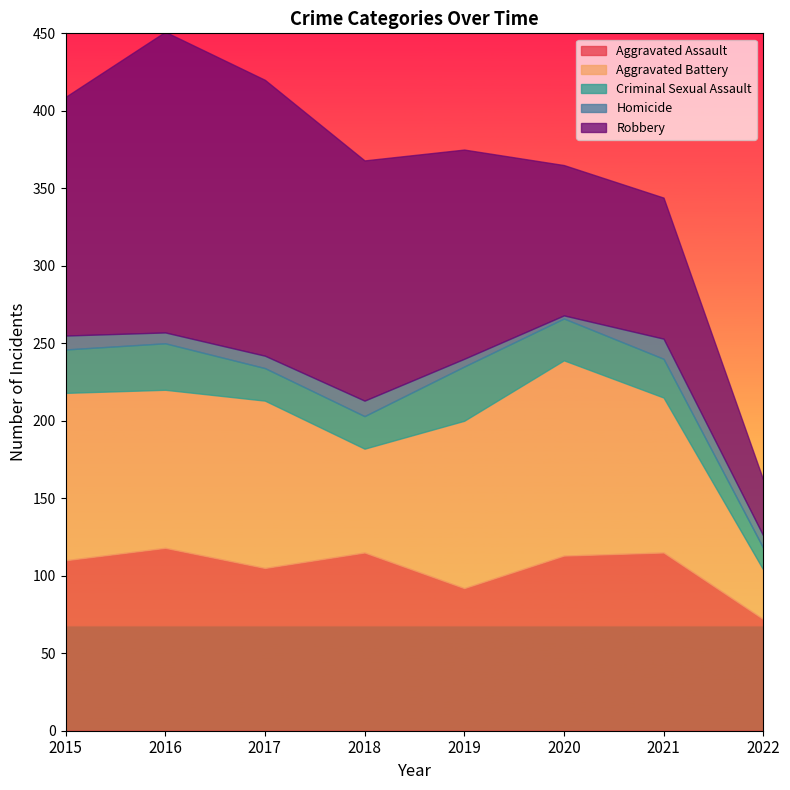

What is the sum of all Criminal Sexual Assault values?

201